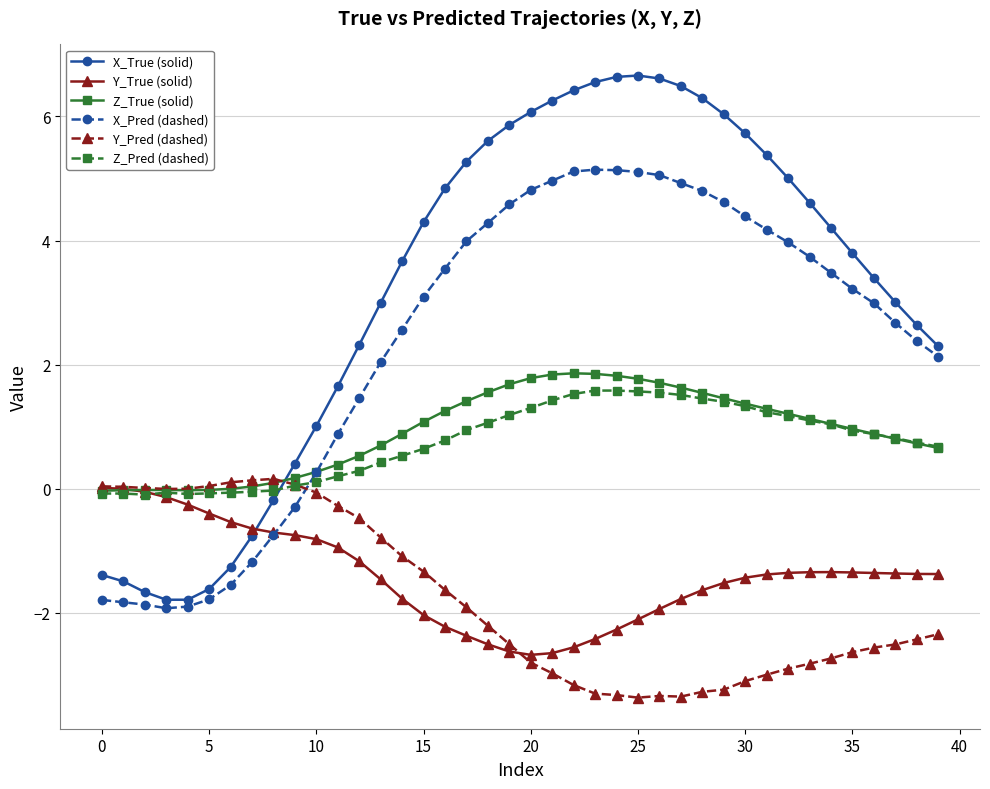

Which series has the widest spread of values?

X_True (solid)